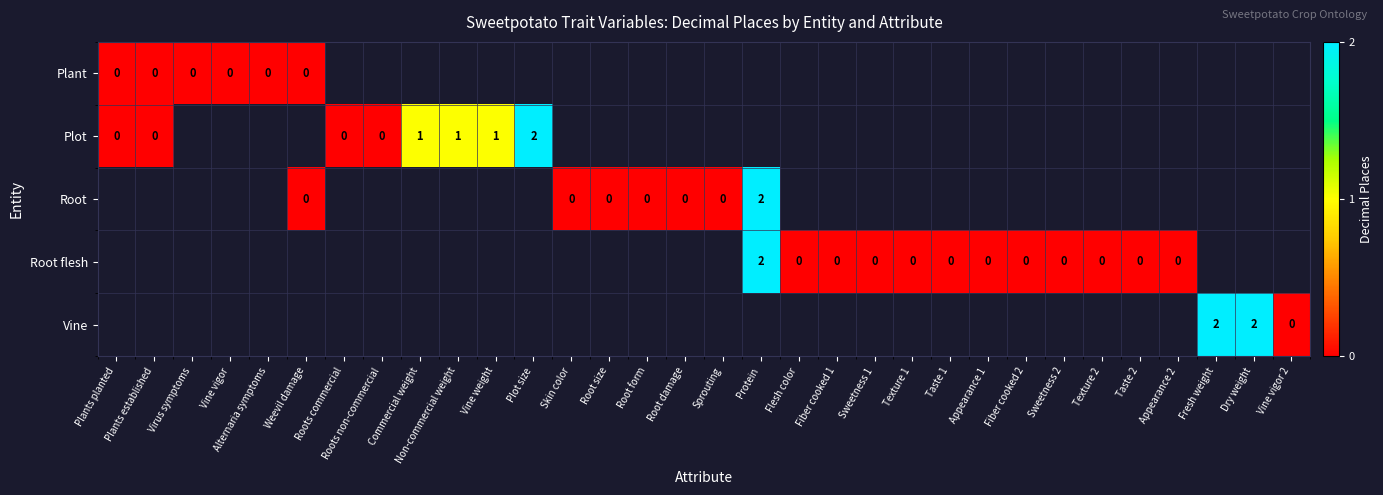

Is it true that Vine equals 2 at Fresh weight?

True